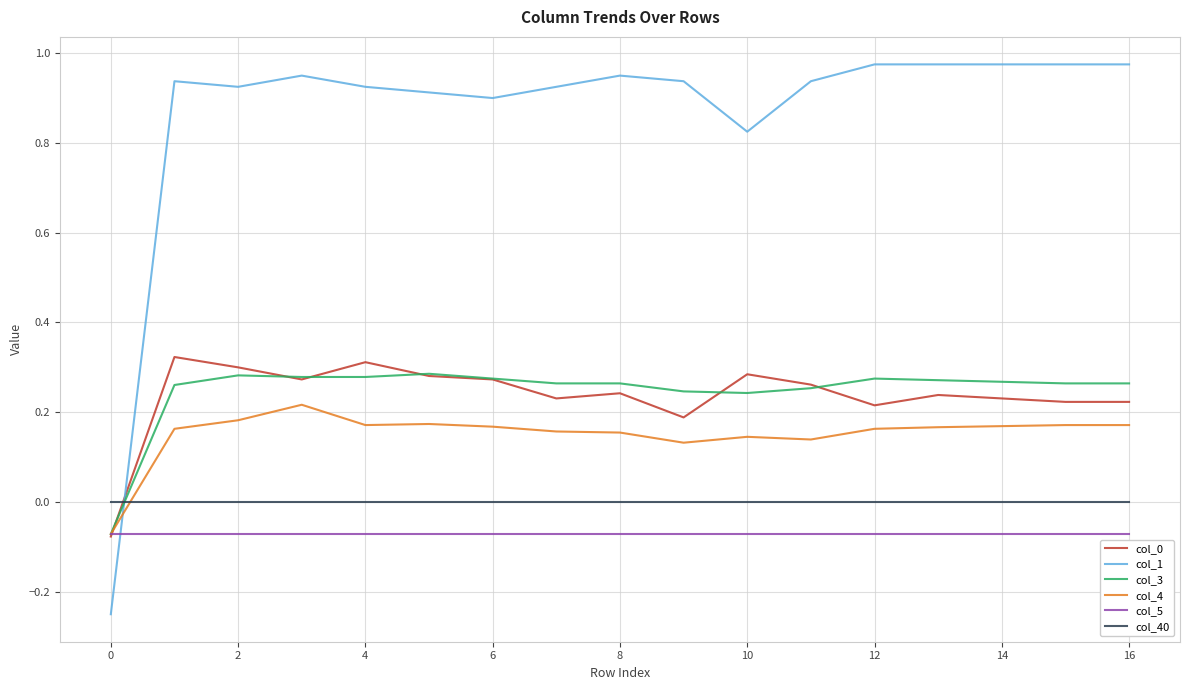

Which series has the largest range (max minus min)?

col_1